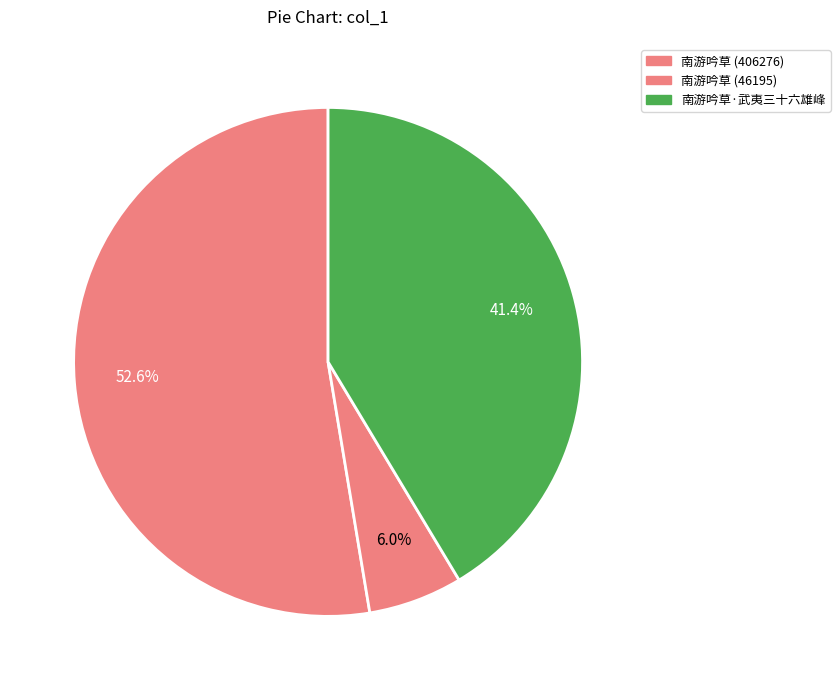

How many segments does this pie chart have?

3